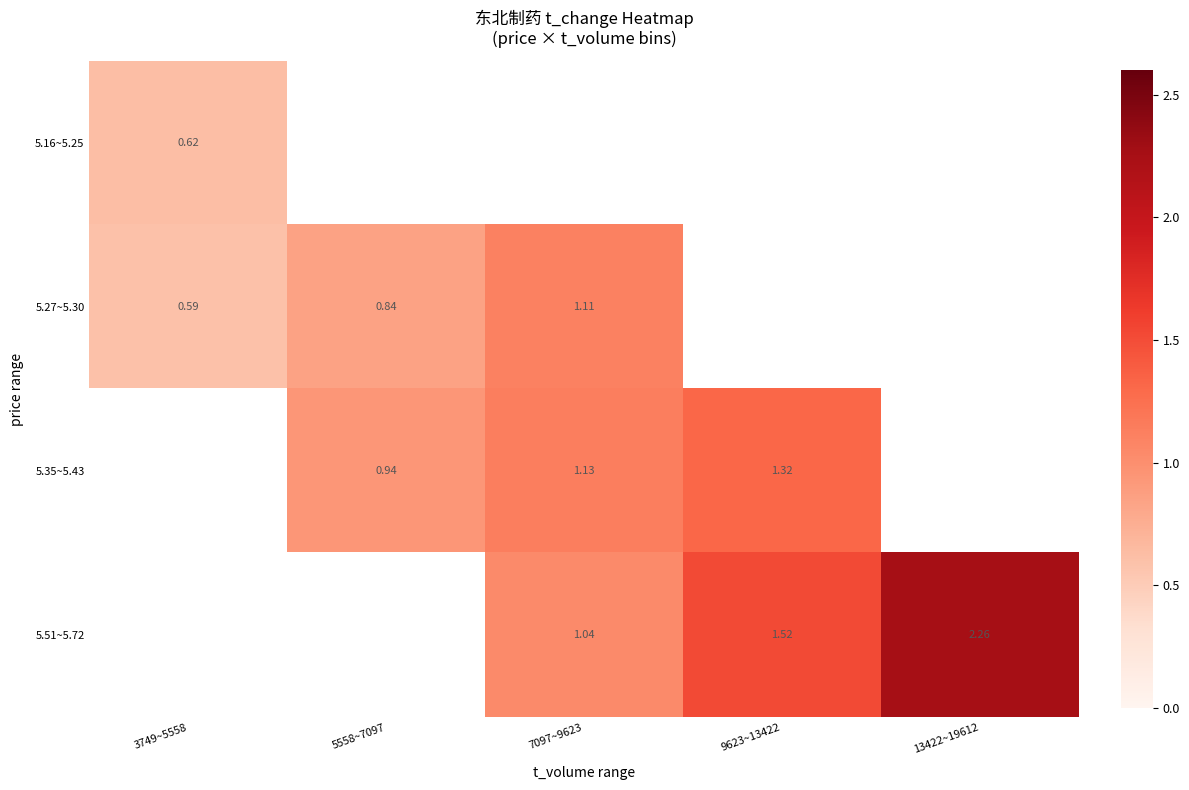

Is the value of 5.27~5.30 at 7097~9623 greater than the value of 5.35~5.43 at 5558~7097?

Yes